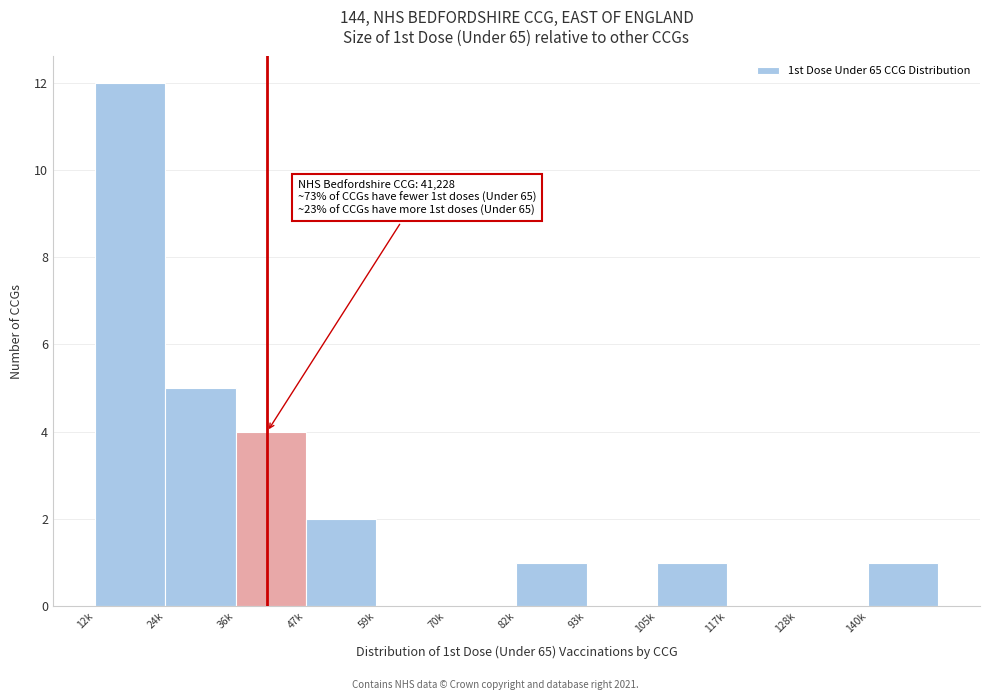

Reading left to right, transcribe all the data shown in this chart.

12k=12	24k=5	36k=4	47k=2	59k=0	70k=0	82k=1	93k=0	105k=1	117k=0	128k=0	140k=1